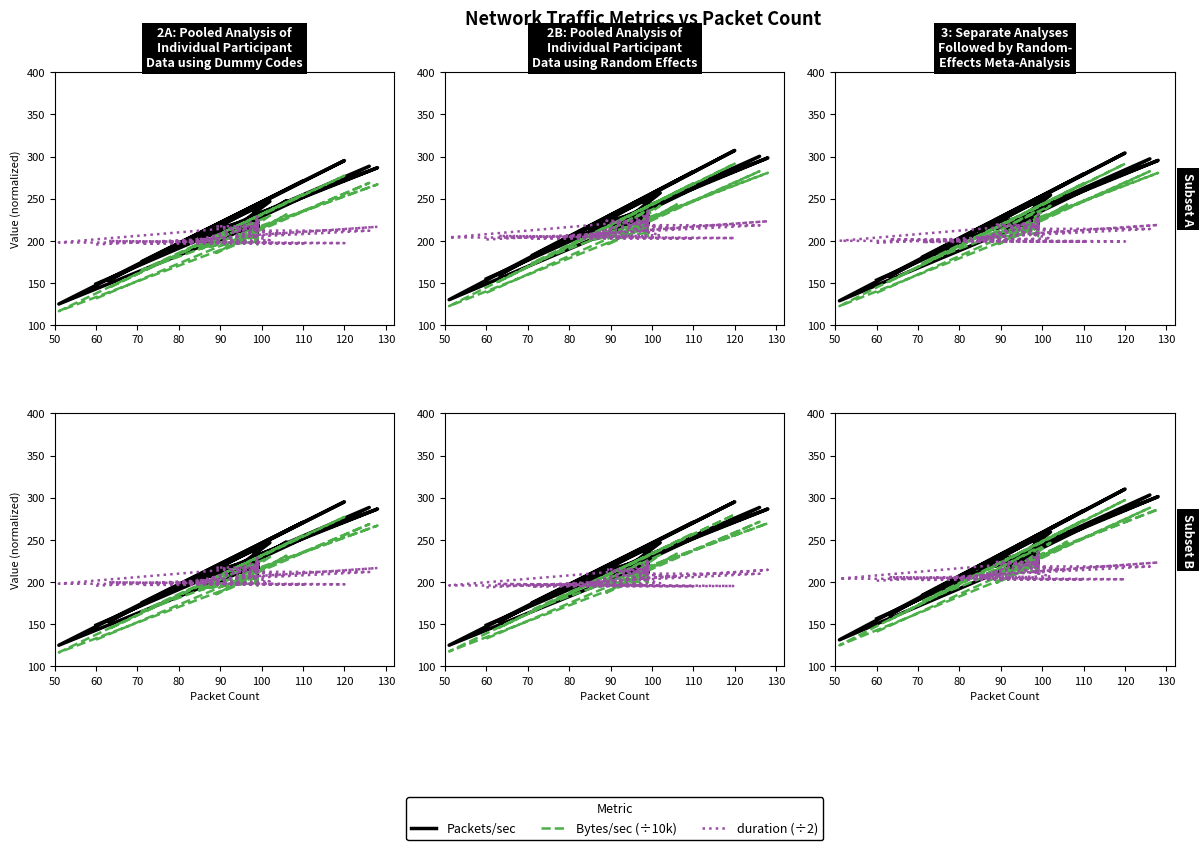

List the series in order of their overall mean, lowest first.

duration (÷2), Bytes/sec (÷10k), Packets/sec